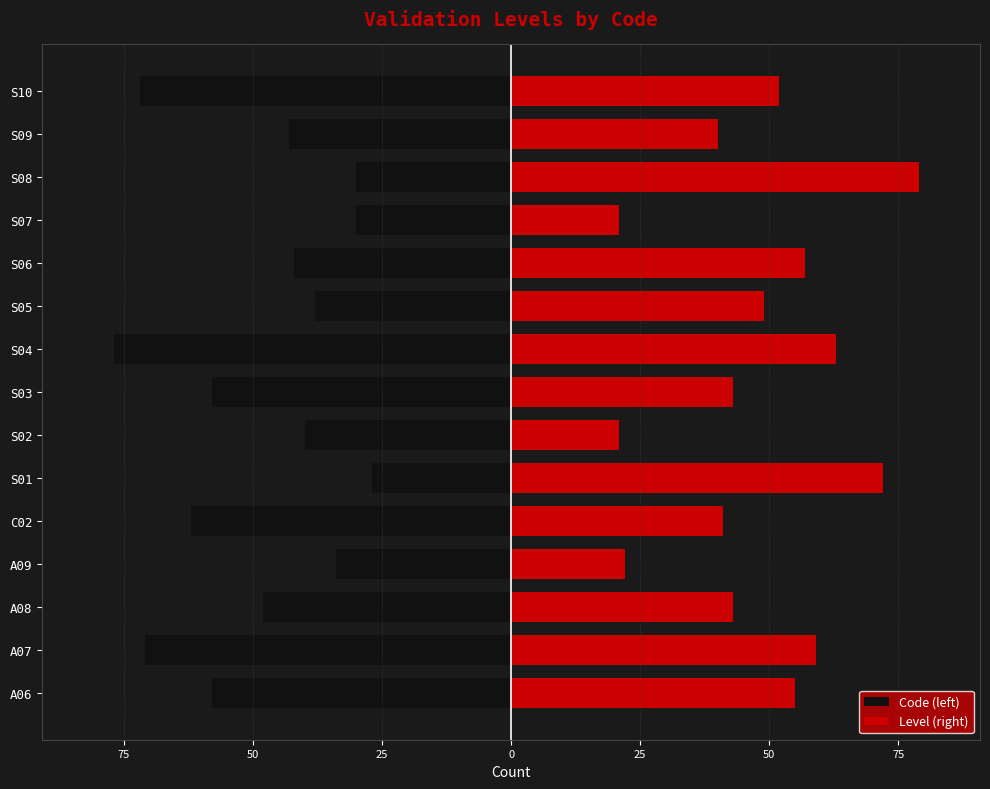

What is the difference between the highest and lowest values at 100?

113